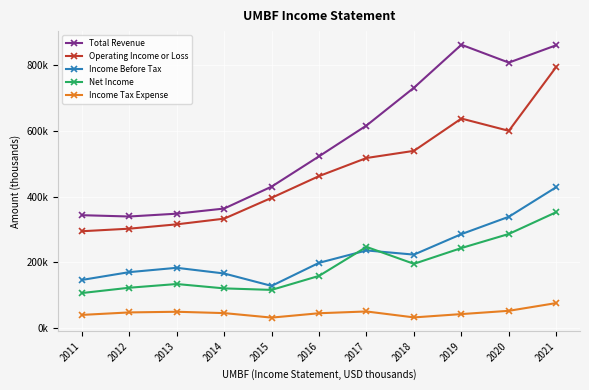

What are all the series names shown in the legend?

Total Revenue, Operating Income or Loss, Income Before Tax, Net Income, Income Tax Expense